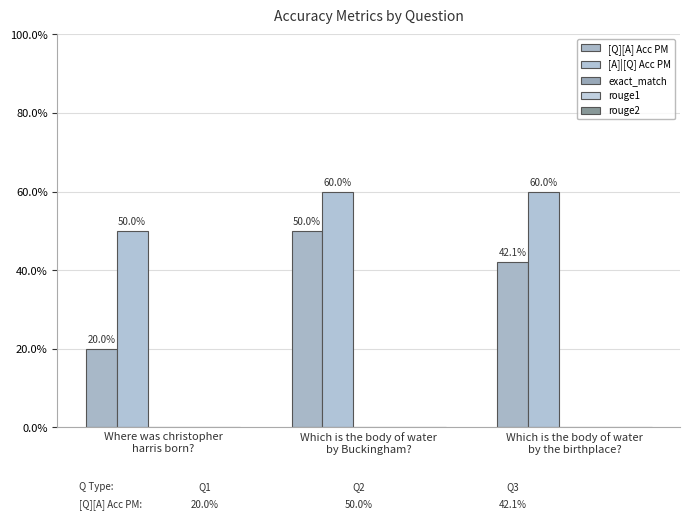

Are the bars grouped side by side (vs. stacked)?

Yes